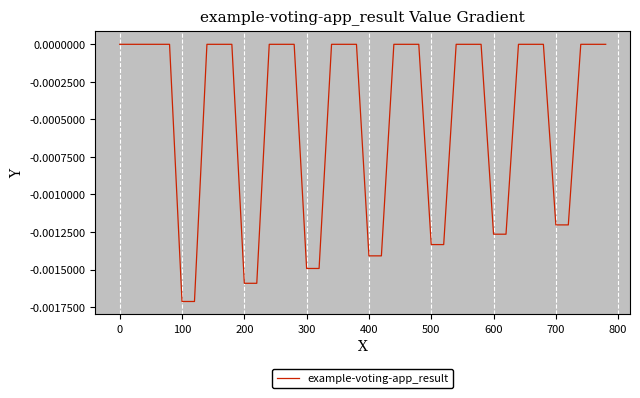

Is this an area chart (filled region under the line)?

No